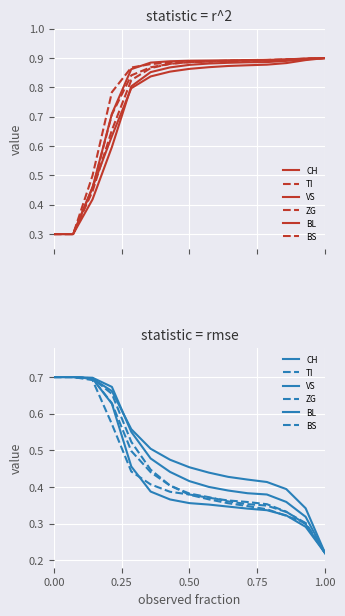

What is the sum of all VS values?

6.5